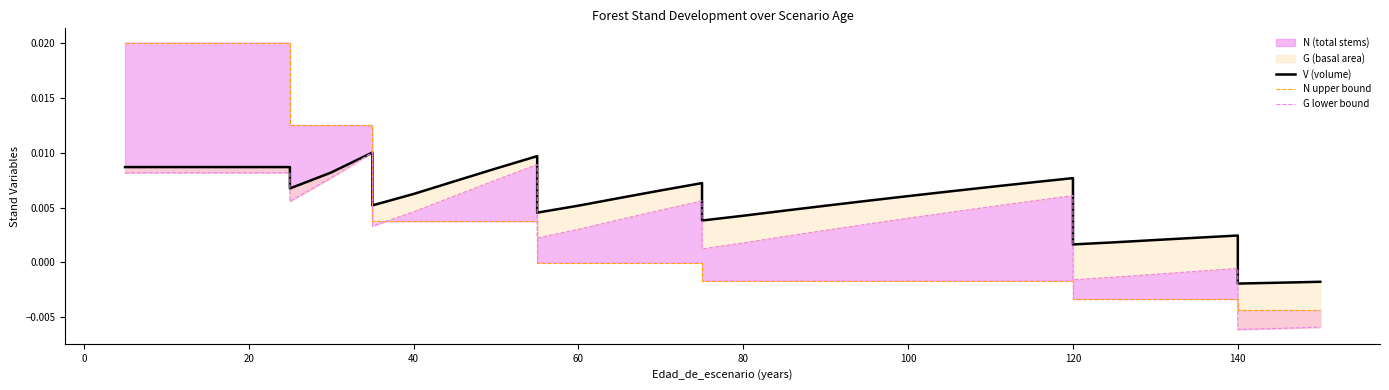

Does the chart have visible grid lines?

No